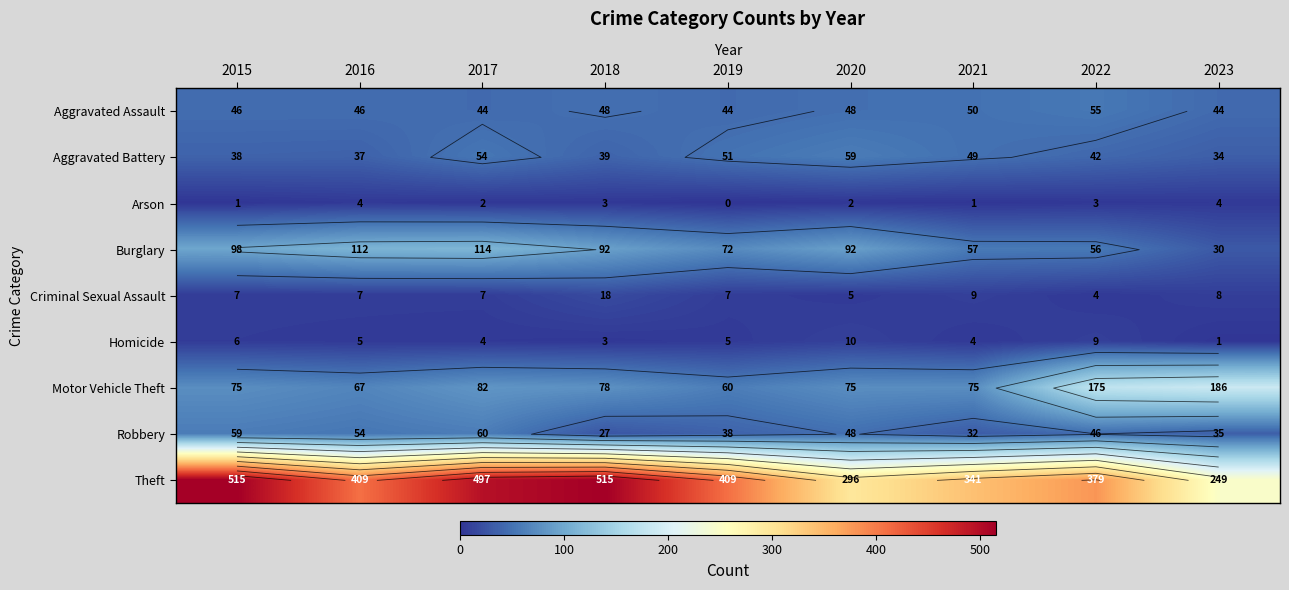

At 2019, list the series in order from smallest to largest.

Arson, Homicide, Criminal Sexual Assault, Robbery, Aggravated Assault, Aggravated Battery, Motor Vehicle Theft, Burglary, Theft